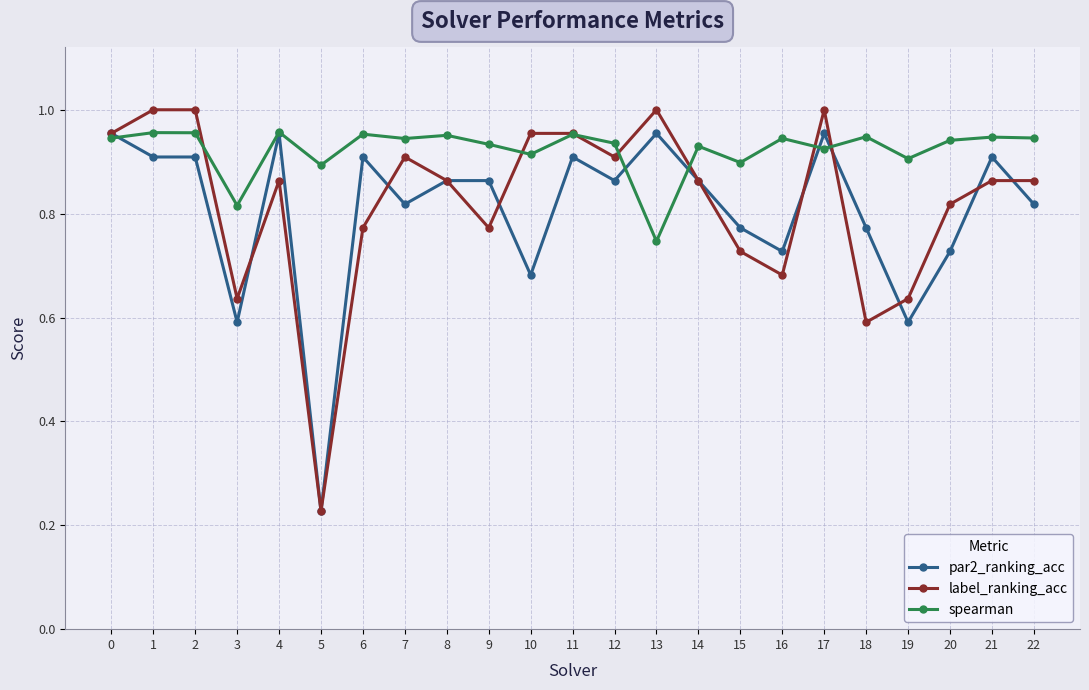

What is the difference between the label_ranking_acc values at 22 and 10?

0.1